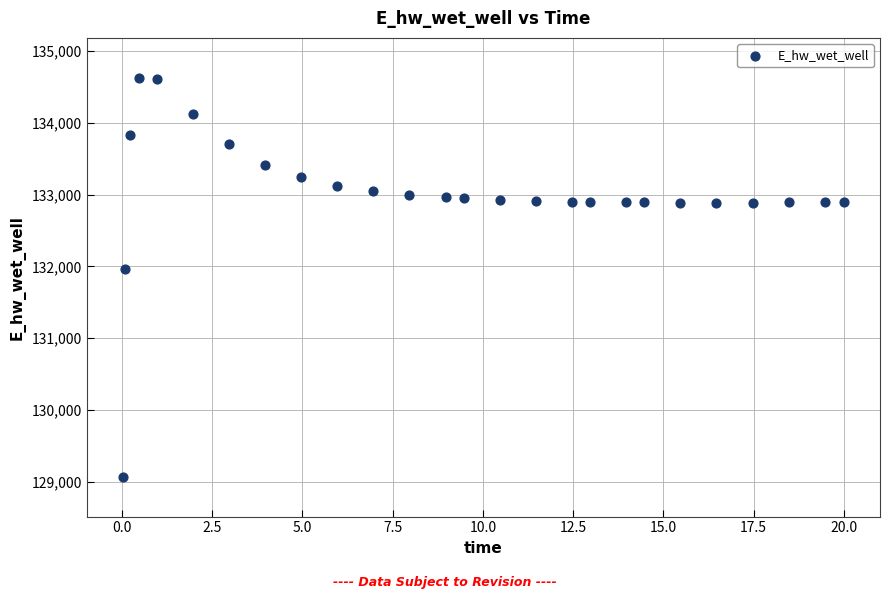

What Y value in the scatter plot is closest to 131849?

131969.9